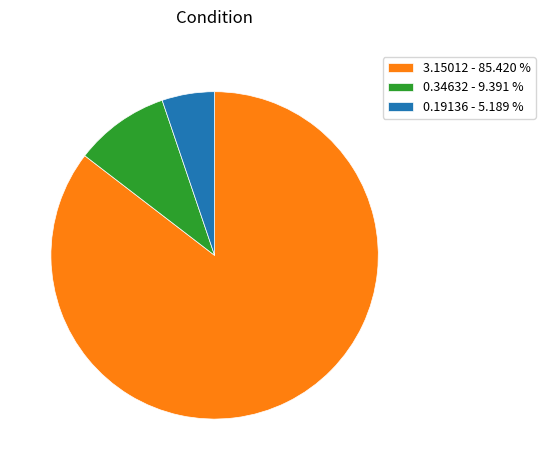

Does 0.34632 - 9.391 % account for over 50% of the chart?

No